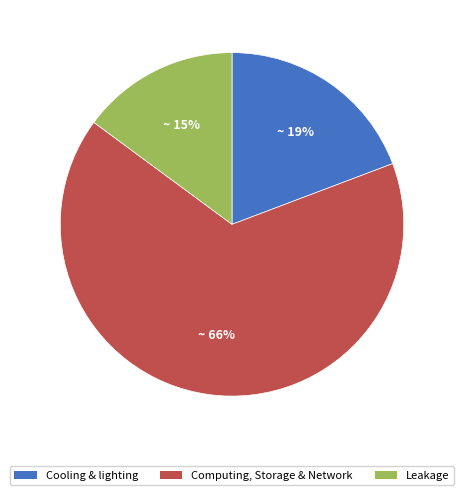

Count the number of slices in the pie.

3